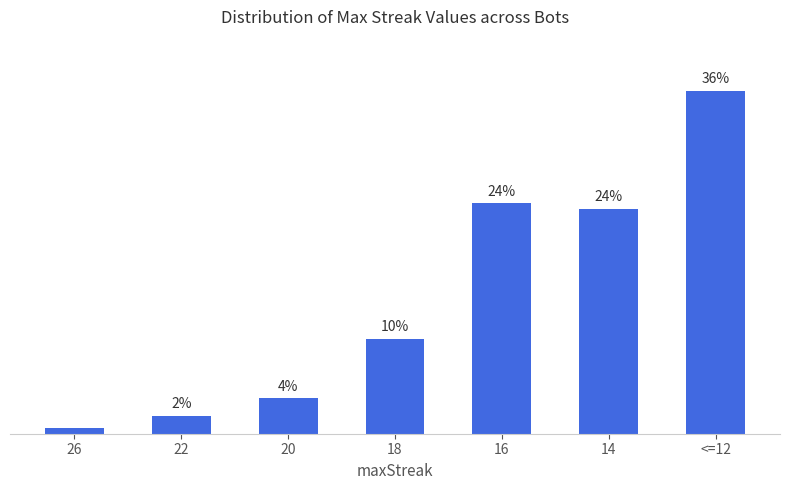

List the labels in order of value, smallest first.

26, 22, 20, 18, 14, 16, <=12